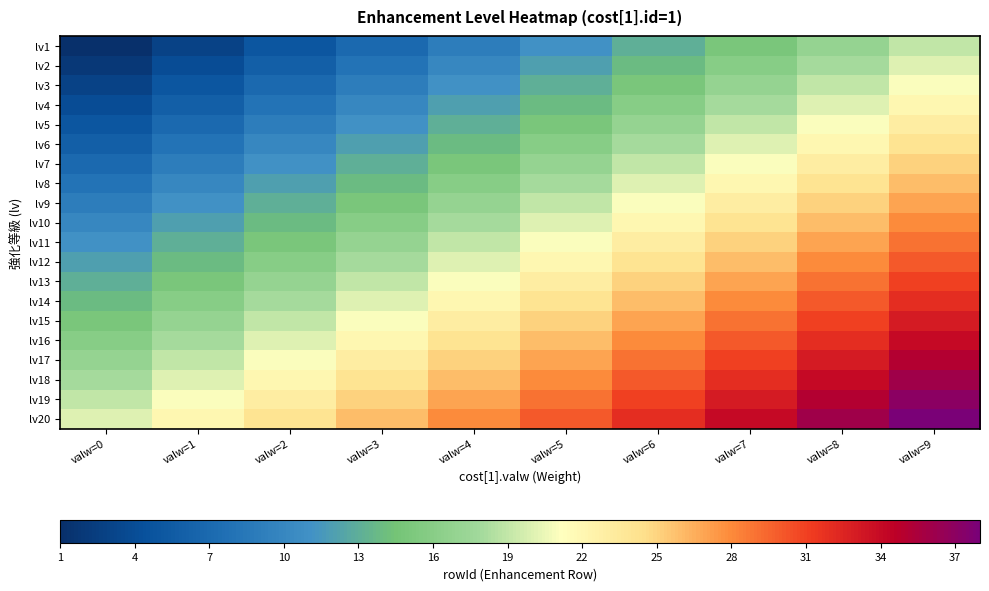

Reading left to right, what are all the values shown in this chart?

lv1: valw=0=1	valw=1=3	valw=2=5	valw=3=7	valw=4=9	valw=5=11	valw=6=13	valw=7=15	valw=8=17	valw=9=19
lv2: valw=0=2	valw=1=4	valw=2=6	valw=3=8	valw=4=10	valw=5=12	valw=6=14	valw=7=16	valw=8=18	valw=9=20
lv3: valw=0=3	valw=1=5	valw=2=7	valw=3=9	valw=4=11	valw=5=13	valw=6=15	valw=7=17	valw=8=19	valw=9=21
lv4: valw=0=4	valw=1=6	valw=2=8	valw=3=10	valw=4=12	valw=5=14	valw=6=16	valw=7=18	valw=8=20	valw=9=22
lv5: valw=0=5	valw=1=7	valw=2=9	valw=3=11	valw=4=13	valw=5=15	valw=6=17	valw=7=19	valw=8=21	valw=9=23
lv6: valw=0=6	valw=1=8	valw=2=10	valw=3=12	valw=4=14	valw=5=16	valw=6=18	valw=7=20	valw=8=22	valw=9=24
lv7: valw=0=7	valw=1=9	valw=2=11	valw=3=13	valw=4=15	valw=5=17	valw=6=19	valw=7=21	valw=8=23	valw=9=25
lv8: valw=0=8	valw=1=10	valw=2=12	valw=3=14	valw=4=16	valw=5=18	valw=6=20	valw=7=22	valw=8=24	valw=9=26
lv9: valw=0=9	valw=1=11	valw=2=13	valw=3=15	valw=4=17	valw=5=19	valw=6=21	valw=7=23	valw=8=25	valw=9=27
lv10: valw=0=10	valw=1=12	valw=2=14	valw=3=16	valw=4=18	valw=5=20	valw=6=22	valw=7=24	valw=8=26	valw=9=28
lv11: valw=0=11	valw=1=13	valw=2=15	valw=3=17	valw=4=19	valw=5=21	valw=6=23	valw=7=25	valw=8=27	valw=9=29
lv12: valw=0=12	valw=1=14	valw=2=16	valw=3=18	valw=4=20	valw=5=22	valw=6=24	valw=7=26	valw=8=28	valw=9=30
lv13: valw=0=13	valw=1=15	valw=2=17	valw=3=19	valw=4=21	valw=5=23	valw=6=25	valw=7=27	valw=8=29	valw=9=31
lv14: valw=0=14	valw=1=16	valw=2=18	valw=3=20	valw=4=22	valw=5=24	valw=6=26	valw=7=28	valw=8=30	valw=9=32
lv15: valw=0=15	valw=1=17	valw=2=19	valw=3=21	valw=4=23	valw=5=25	valw=6=27	valw=7=29	valw=8=31	valw=9=33
lv16: valw=0=16	valw=1=18	valw=2=20	valw=3=22	valw=4=24	valw=5=26	valw=6=28	valw=7=30	valw=8=32	valw=9=34
lv17: valw=0=17	valw=1=19	valw=2=21	valw=3=23	valw=4=25	valw=5=27	valw=6=29	valw=7=31	valw=8=33	valw=9=35
lv18: valw=0=18	valw=1=20	valw=2=22	valw=3=24	valw=4=26	valw=5=28	valw=6=30	valw=7=32	valw=8=34	valw=9=36
lv19: valw=0=19	valw=1=21	valw=2=23	valw=3=25	valw=4=27	valw=5=29	valw=6=31	valw=7=33	valw=8=35	valw=9=37
lv20: valw=0=20	valw=1=22	valw=2=24	valw=3=26	valw=4=28	valw=5=30	valw=6=32	valw=7=34	valw=8=36	valw=9=38